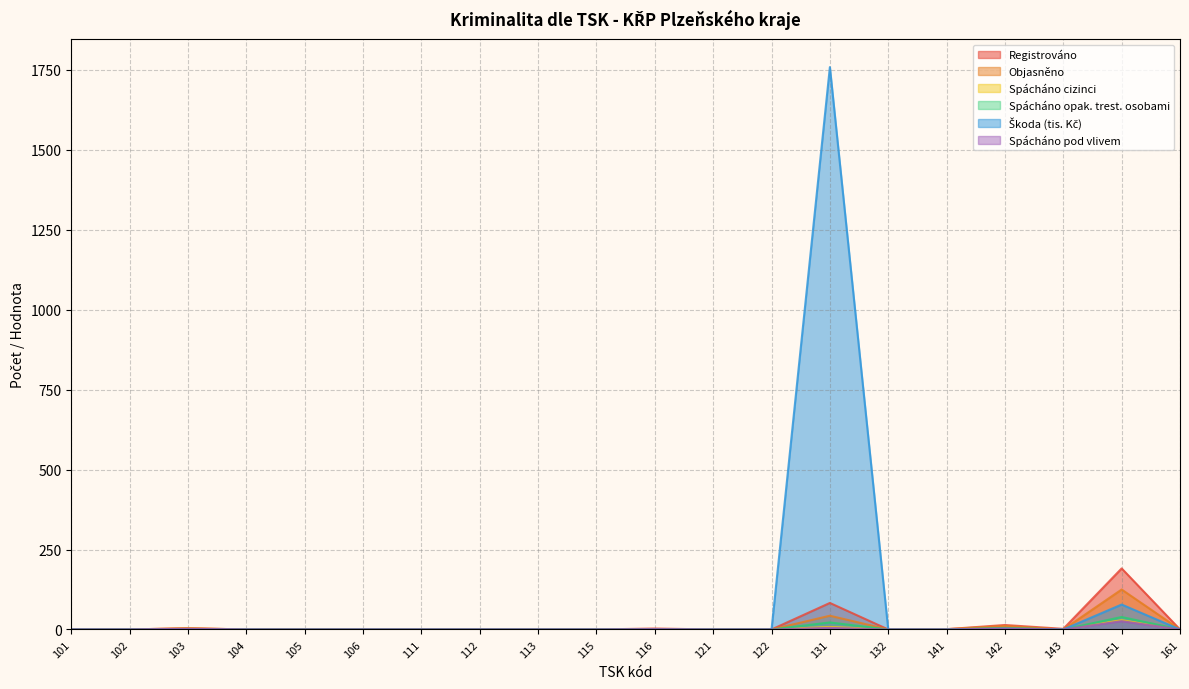

Does the chart display data point markers on the line(s)?

No